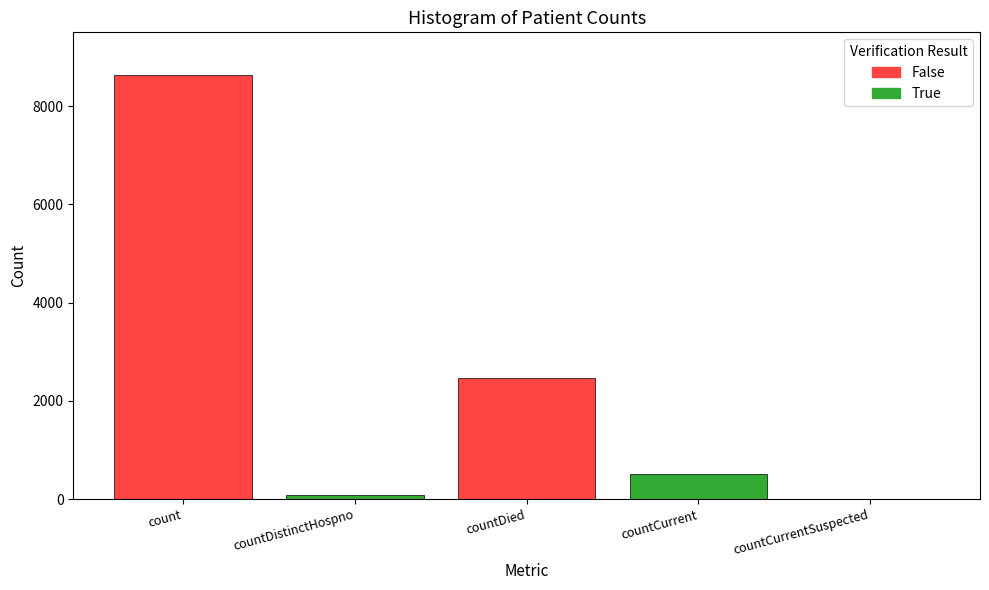

What is the greatest value displayed?

8636